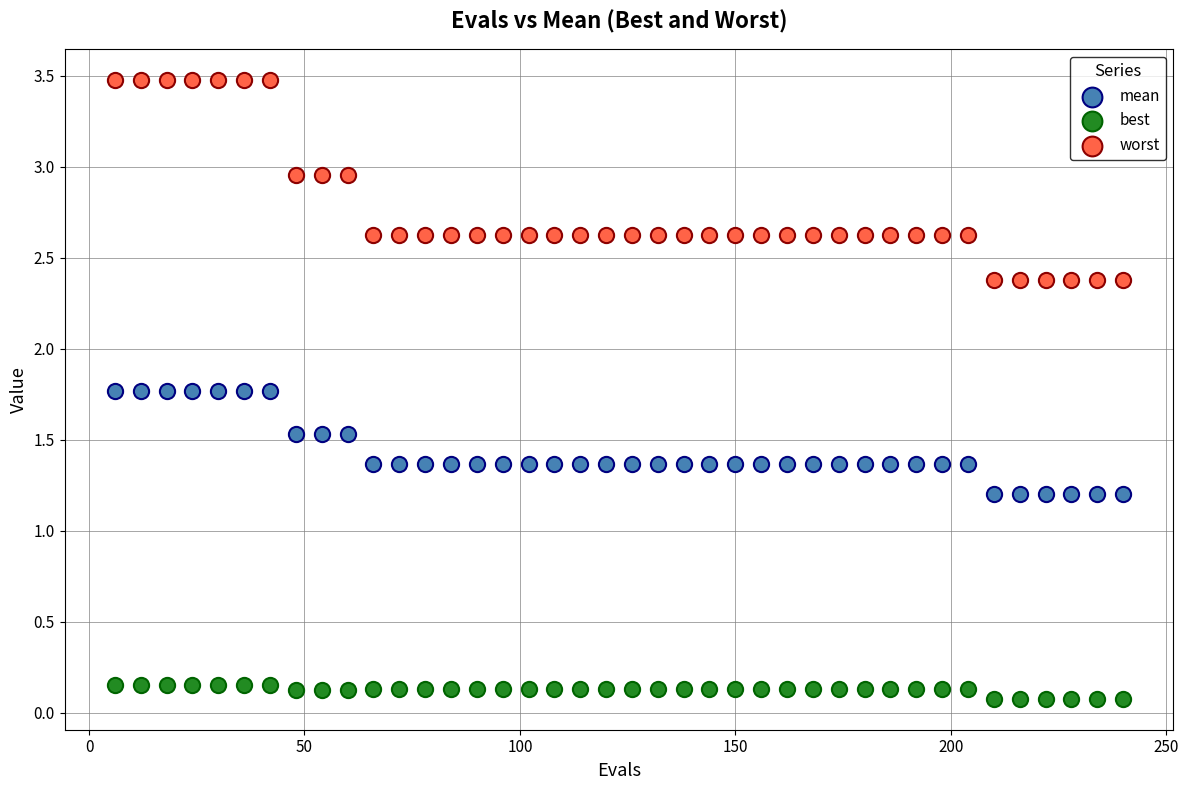

Across all data points, what is the range of X values (max minus min)?

234.0